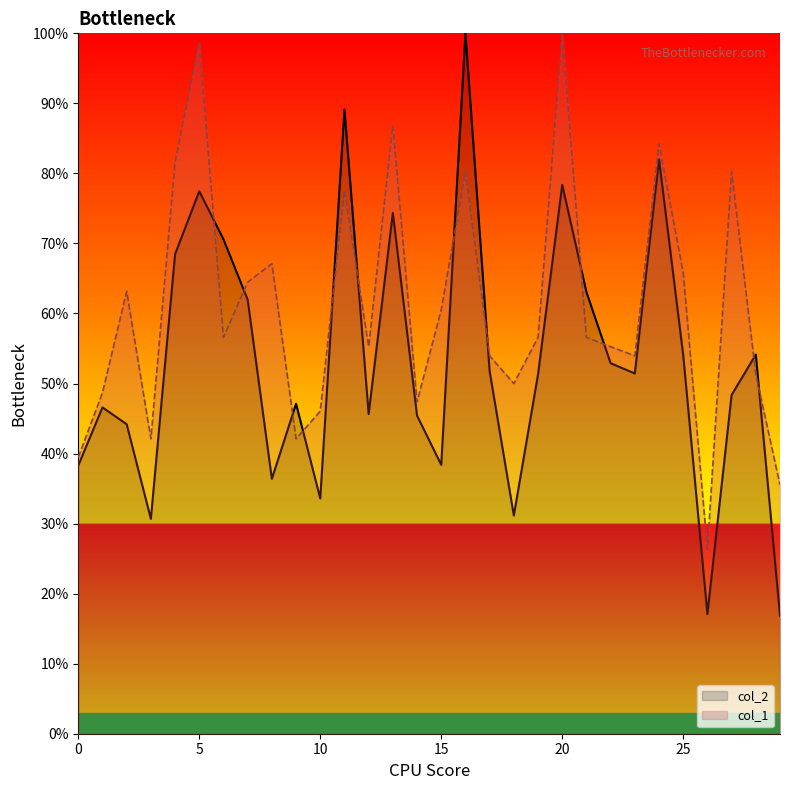

Which category has the lowest value across all series?

29